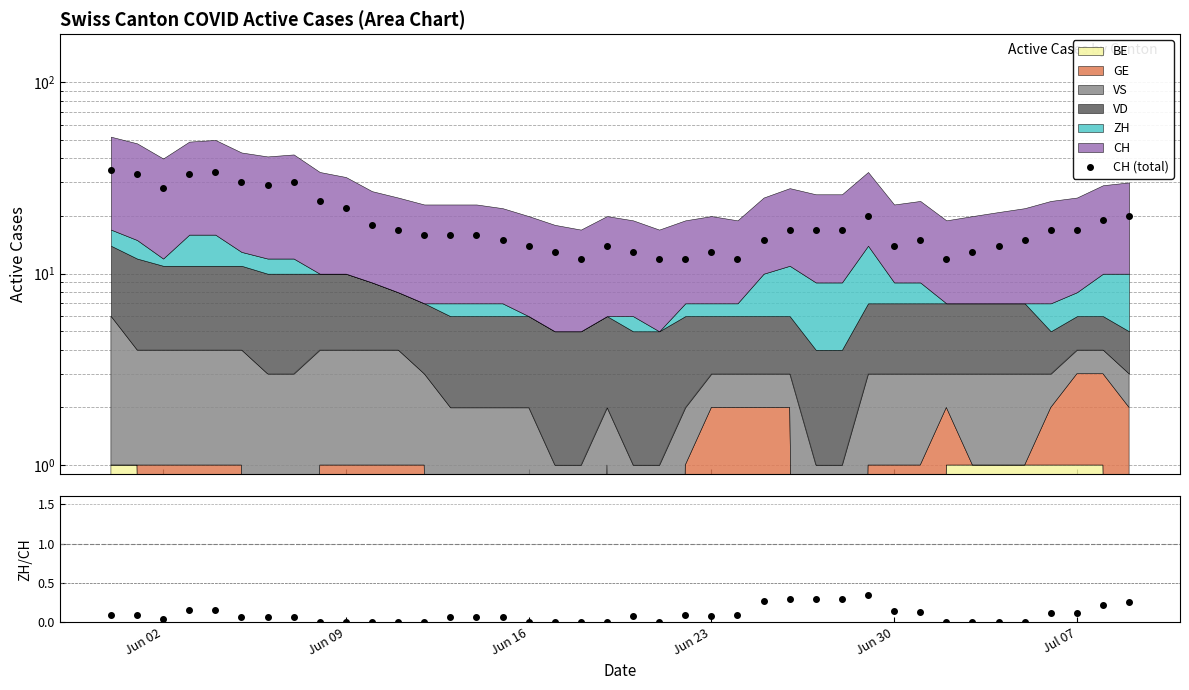

Does the chart display data point markers on the line(s)?

Yes